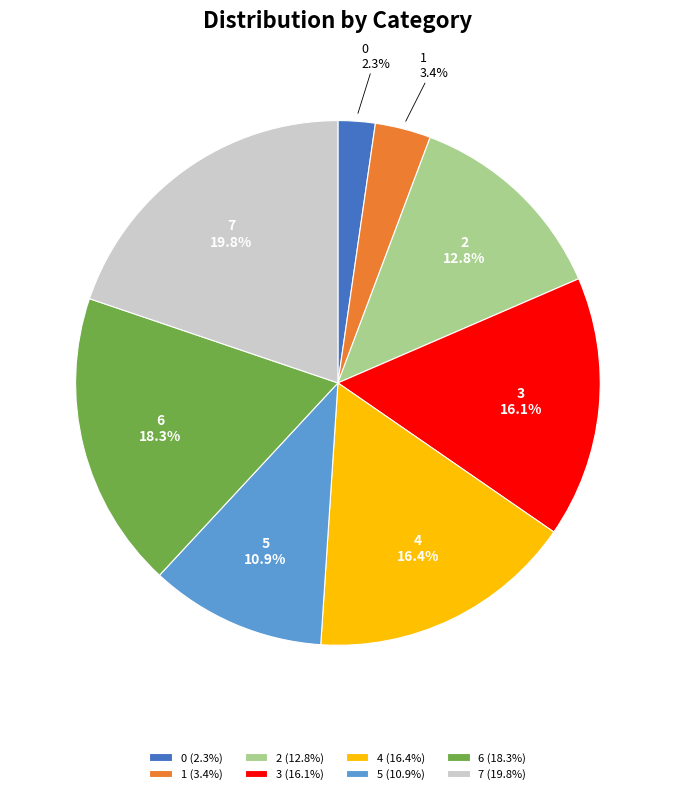

What percentage is the 1 slice, to the nearest percent?

3%